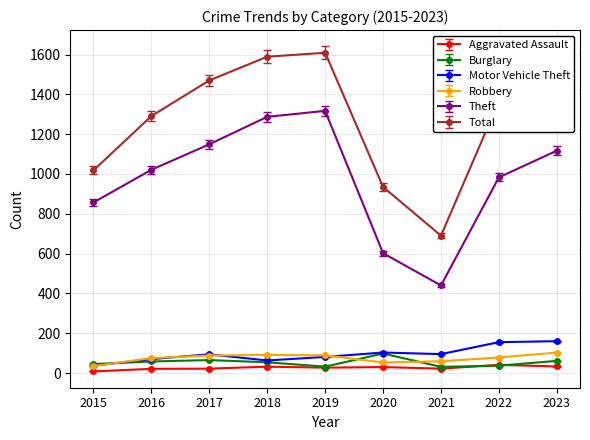

At how many categories does at least one series exceed 1113?

6